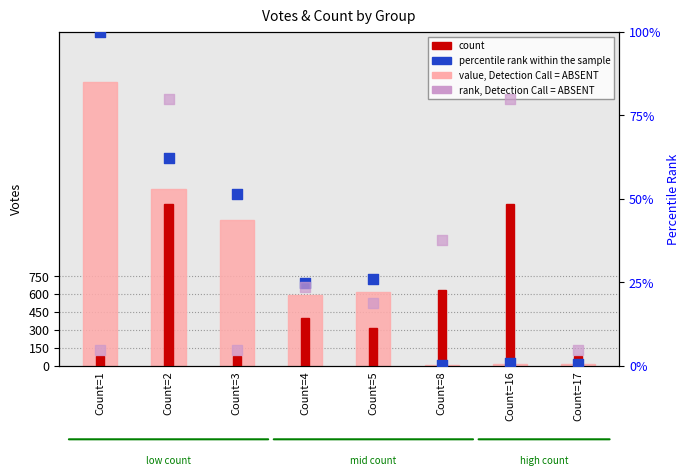

At how many categories does at least one series exceed 1543?

1